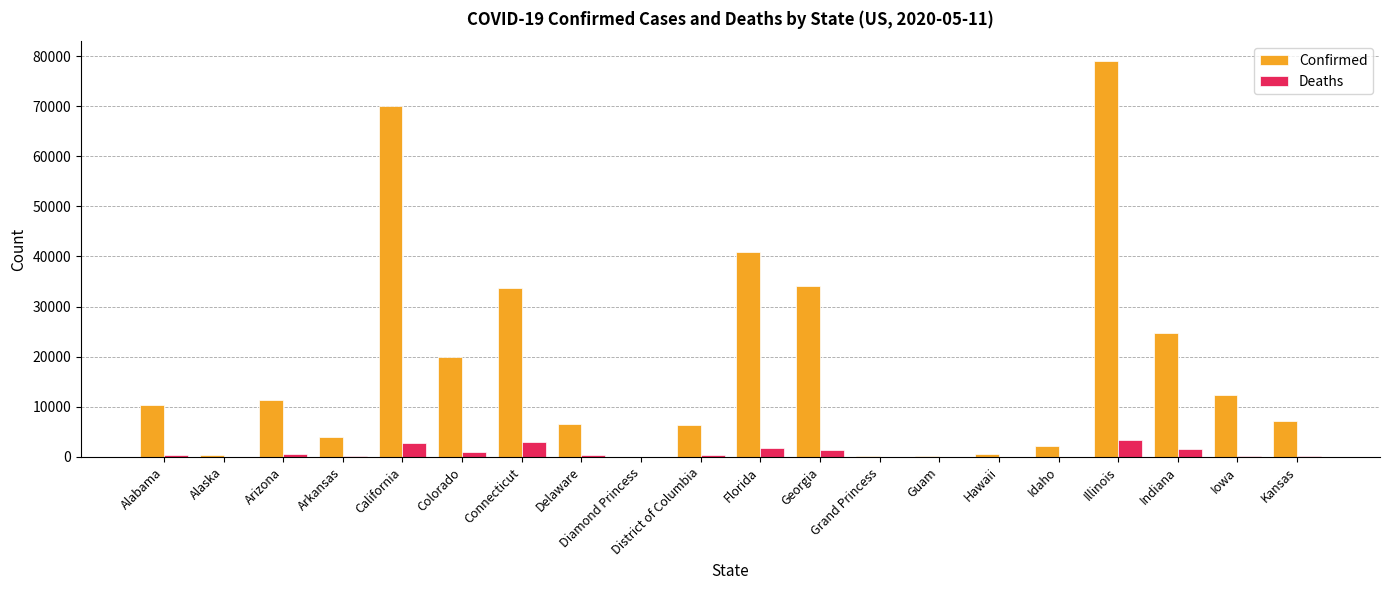

What is the sum of all Deaths values?

17229